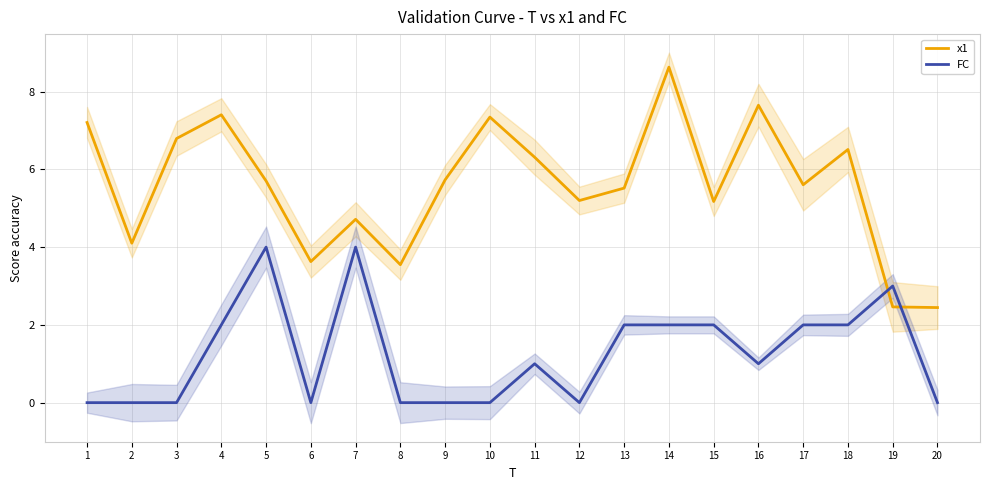

The FC series shows 2.0 at 4. True or false?

True